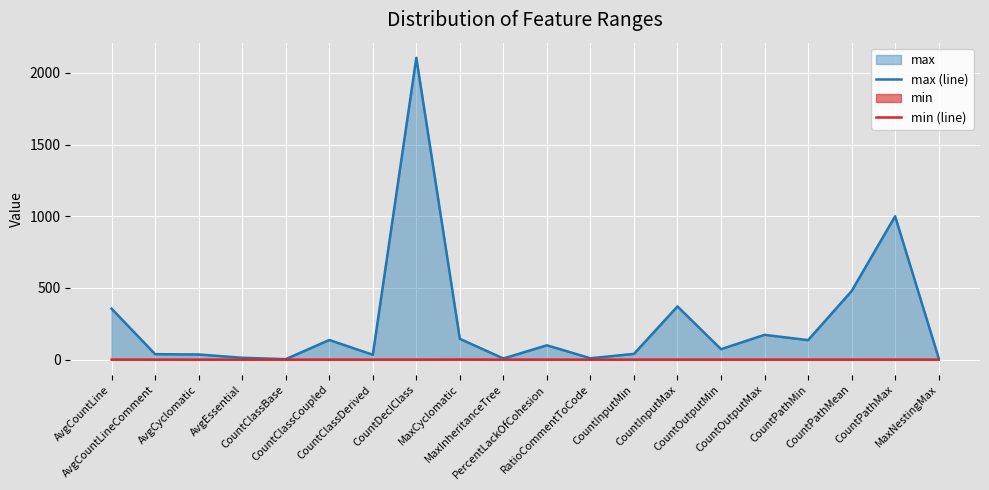

Which series has the widest spread of values?

max (line)